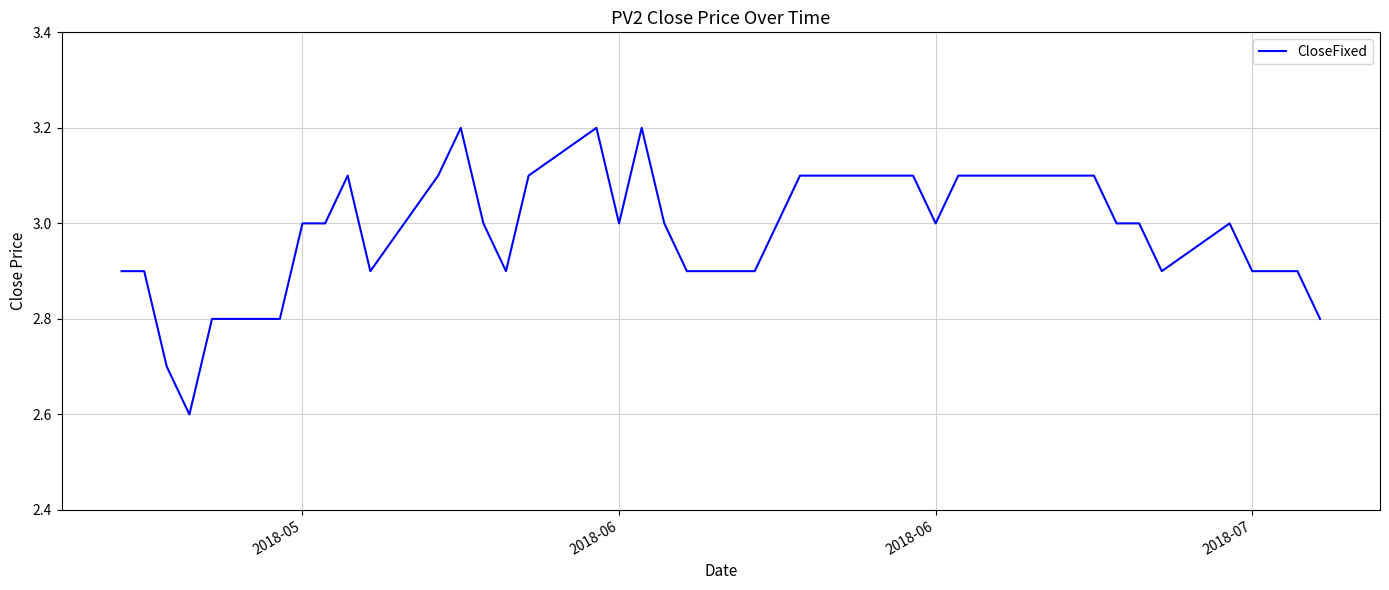

What is the difference between the maximum and minimum values?

0.6